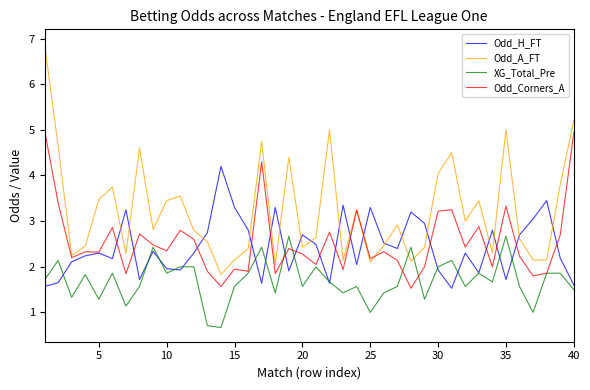

Which series has the largest range (max minus min)?

Odd_A_FT